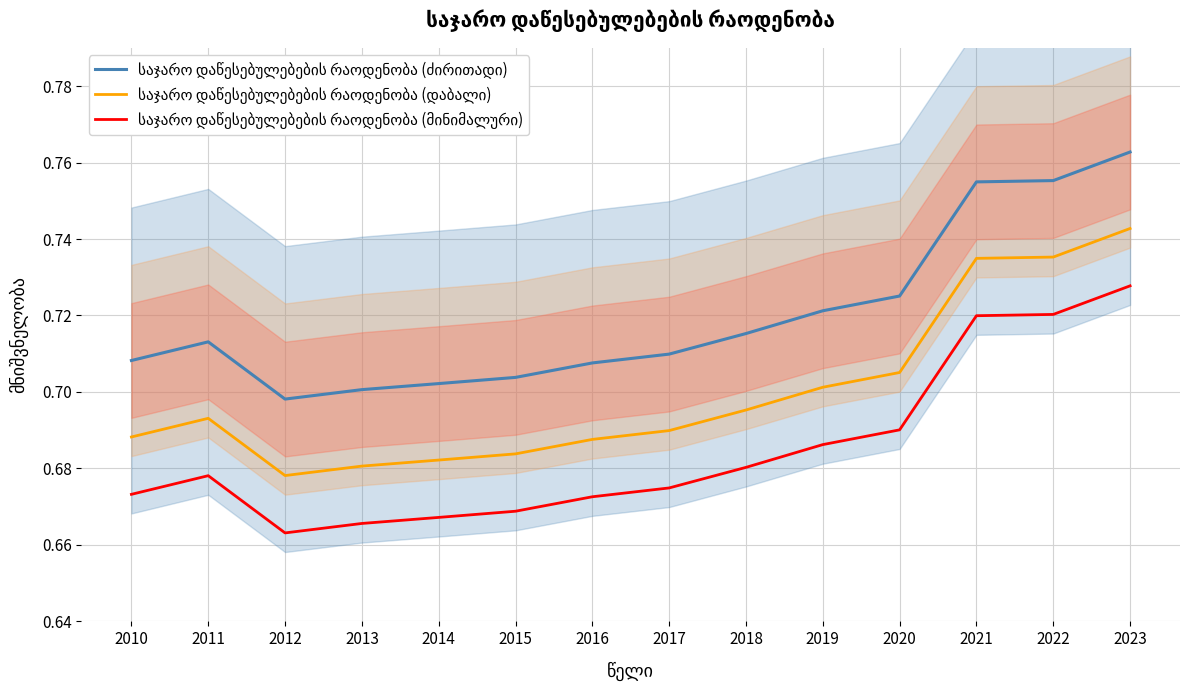

Read the საჯარო დაწესებულებების რაოდენობა (მინიმალური) value at 2012.

0.7